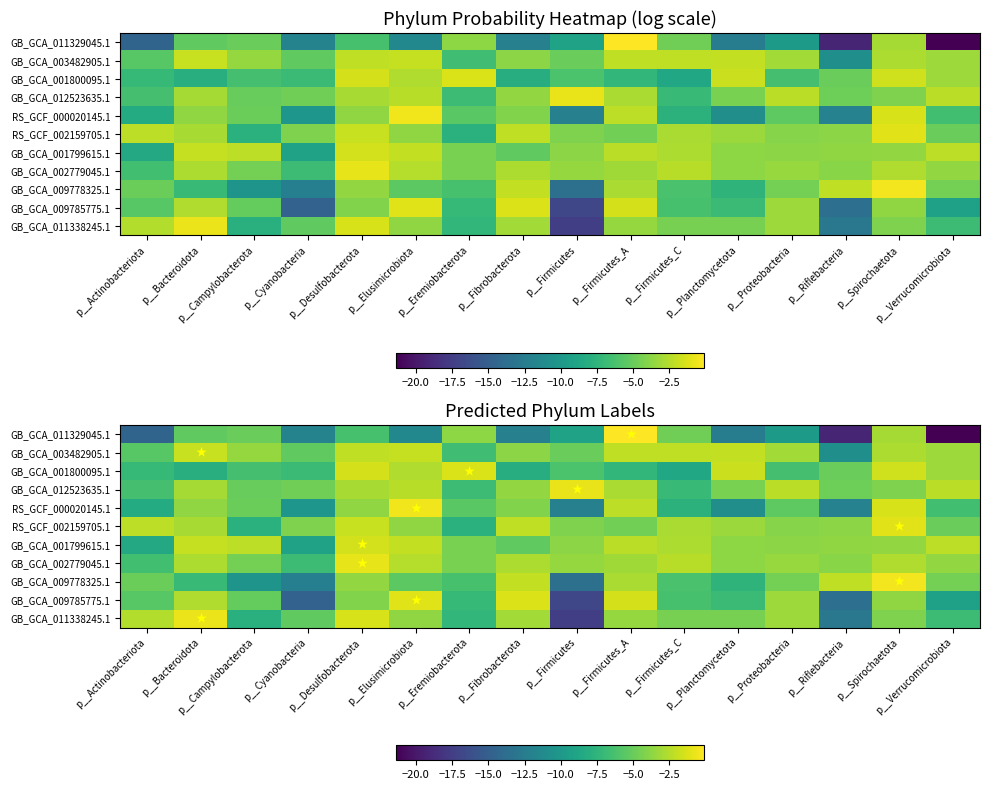

True or false: GB_GCA_003482905.1 has a value of -5.0 at p__Firmicutes.

True